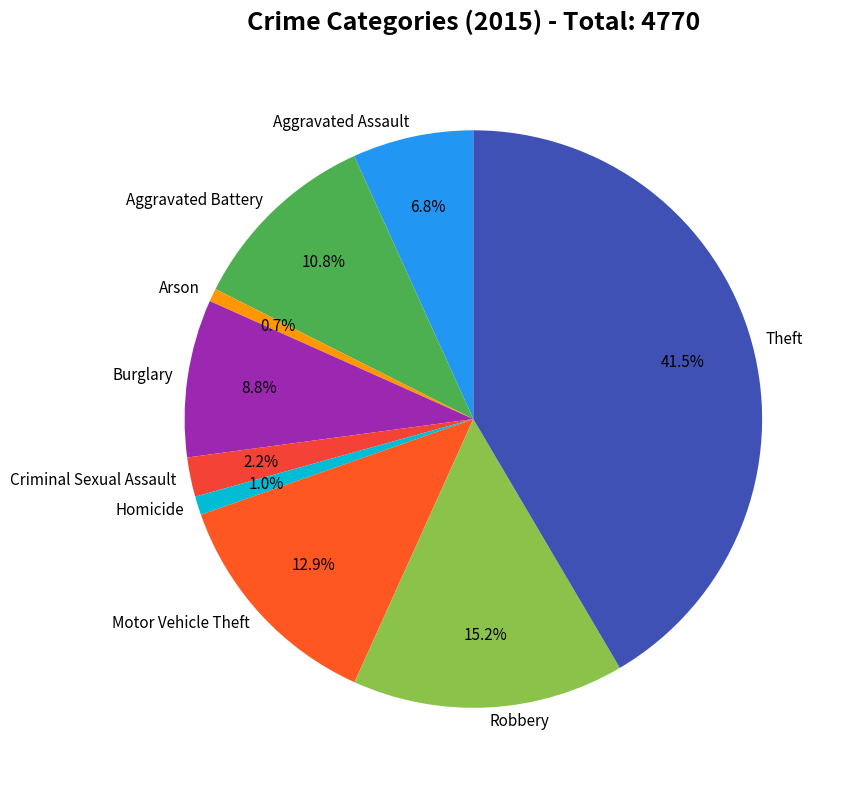

What is the largest slice in the pie chart?

Theft